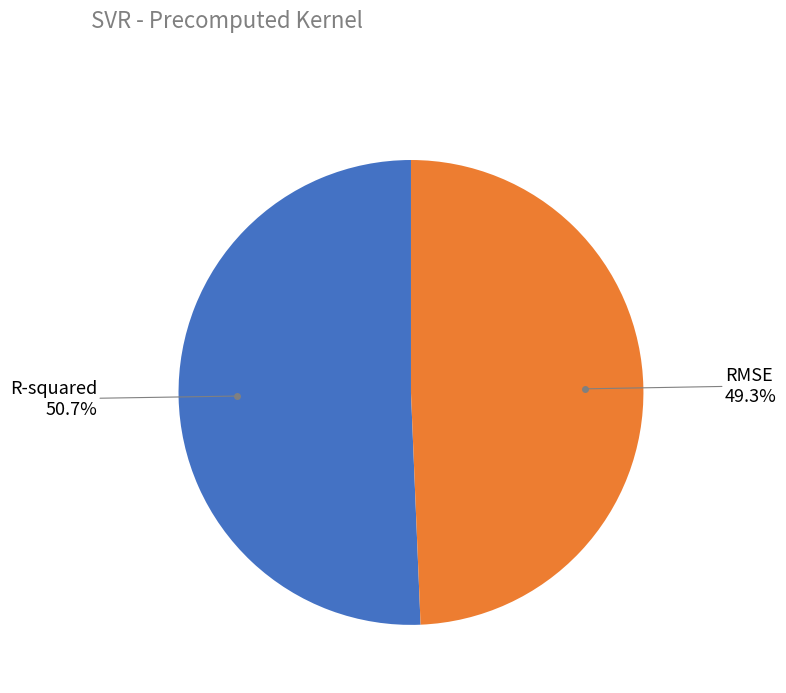

Is there a majority slice in this chart?

Yes